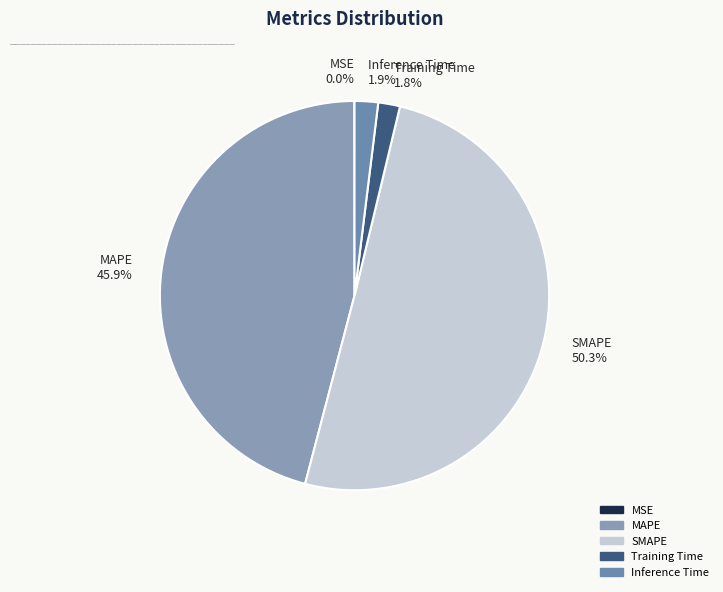

Is Inference Time 1.9% the majority of the pie?

No